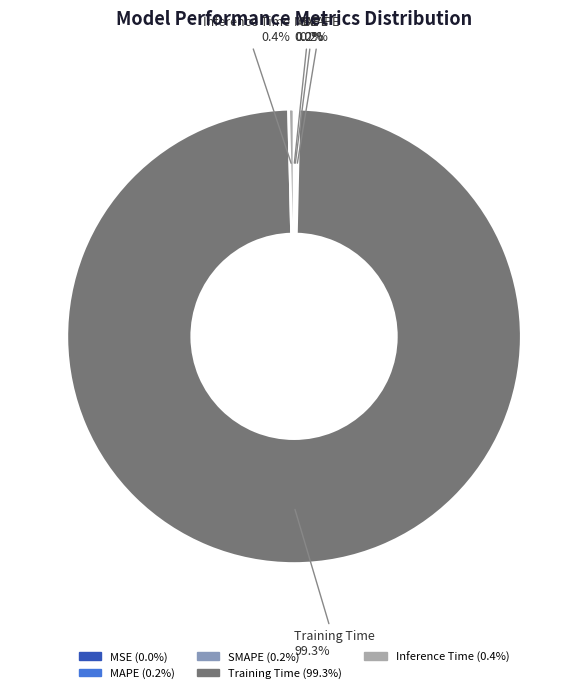

Does Inference Time account for over 50% of the chart?

No